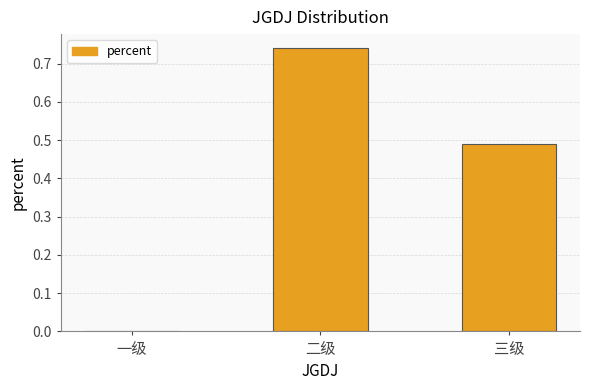

What is the sum of all values?

1.2